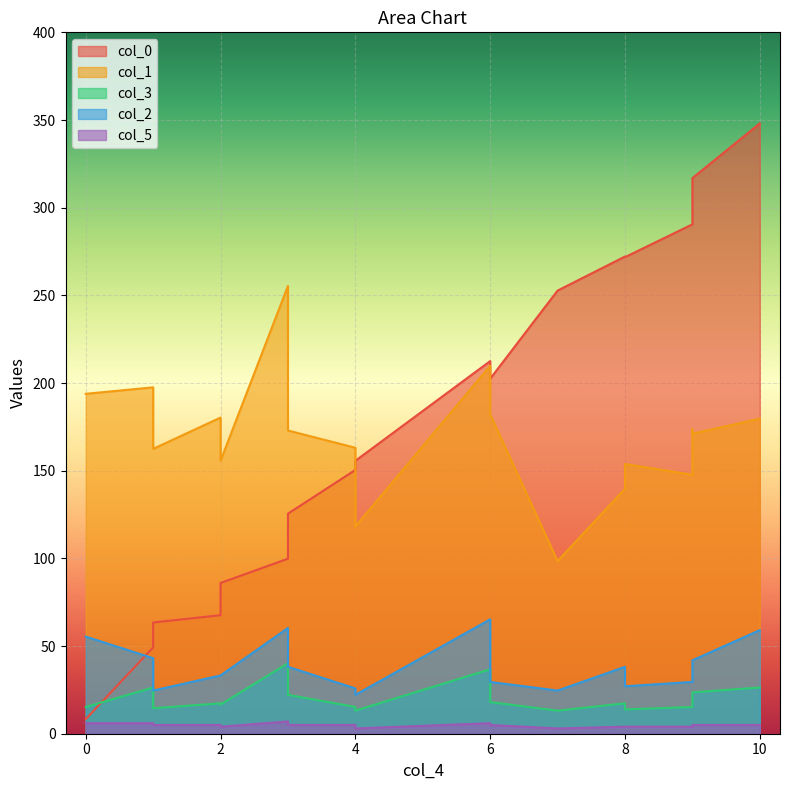

Is the value of col_5 at 6 greater than the value of col_0 at 15?

No